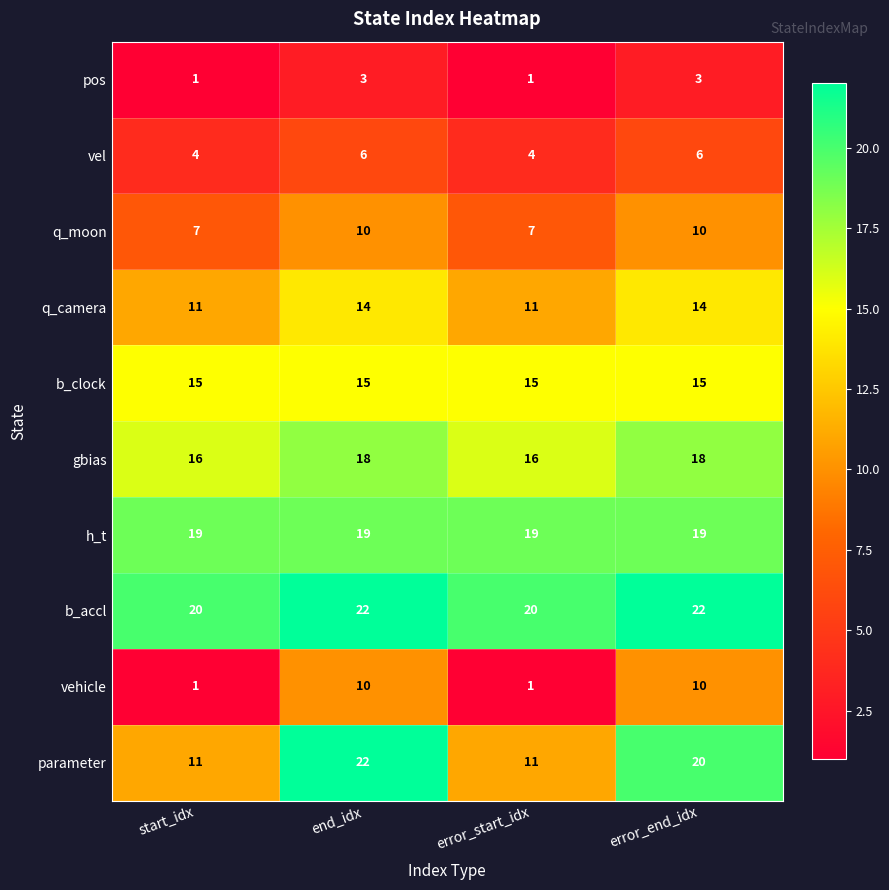

What is the difference between the second highest and second lowest values in the vehicle series?

9